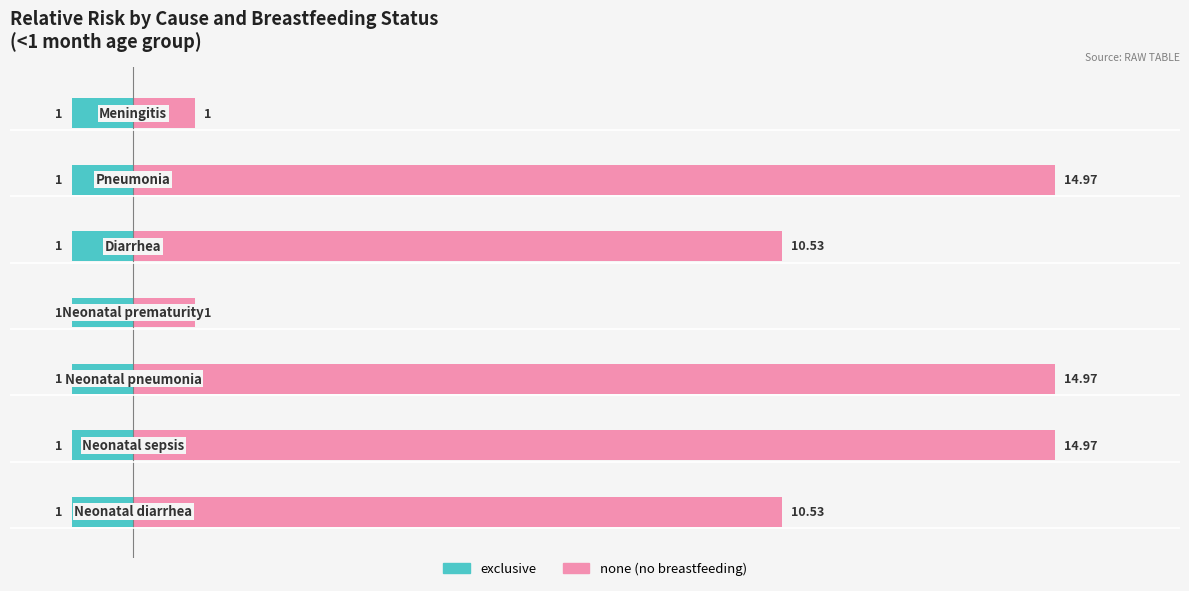

The value of none at 0 is 6.6. True or false?

False